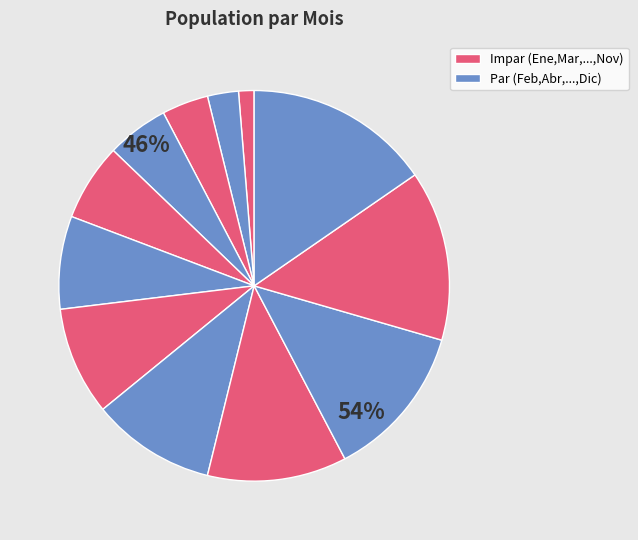

Rank the categories by value from highest to lowest.

Diciembre, Noviembre, Octubre, Septiembre, Agosto, Julio, Junio, Mayo, Abril, Marzo, Febrero, Enero